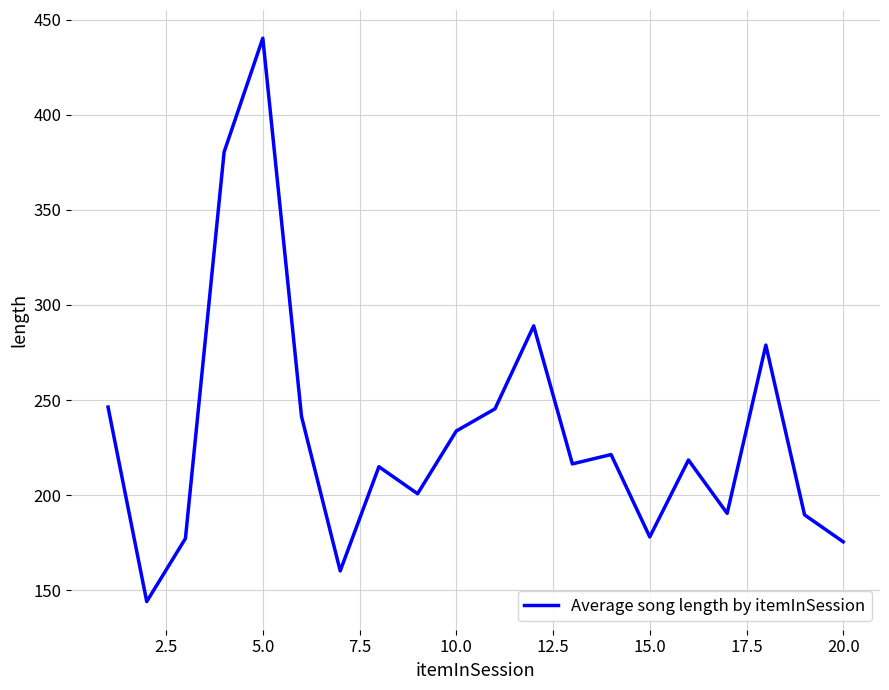

What is the maximum value shown in the chart?

440.3